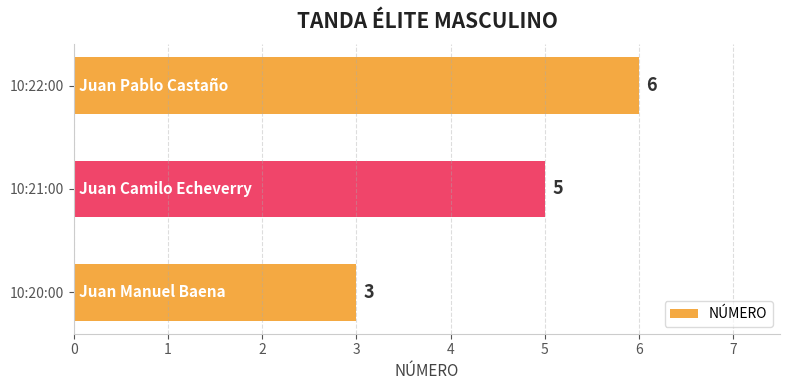

How many categories are shown in the chart?

3